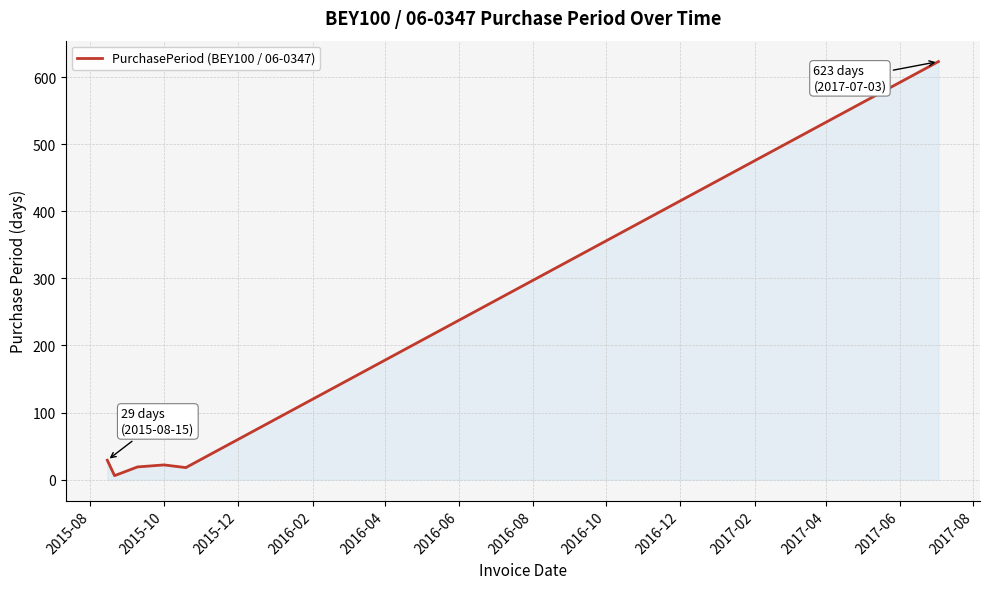

What is the sum of all values?

717